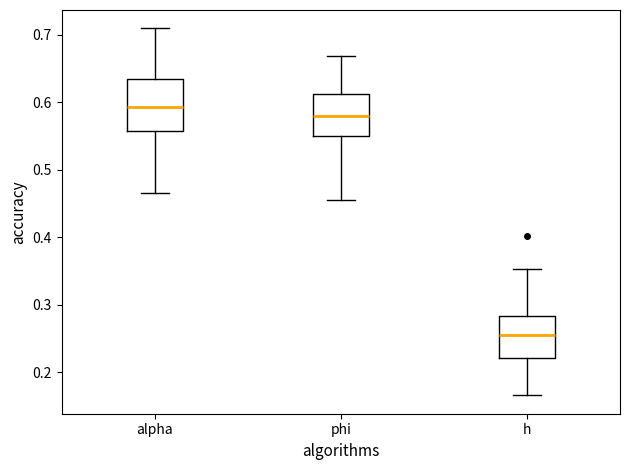

Reading left to right, read every box against the y-axis: the position of its median line, the range the box covers, and the ends of its whiskers. The values are not printed on the chart, so give them approximately, as read against the axis.

alpha: median 0.59, box 0.56 to 0.63, whiskers 0.47 to 0.71
phi: median 0.58, box 0.55 to 0.61, whiskers 0.46 to 0.67
h: median 0.26, box 0.22 to 0.28, whiskers 0.17 to 0.35